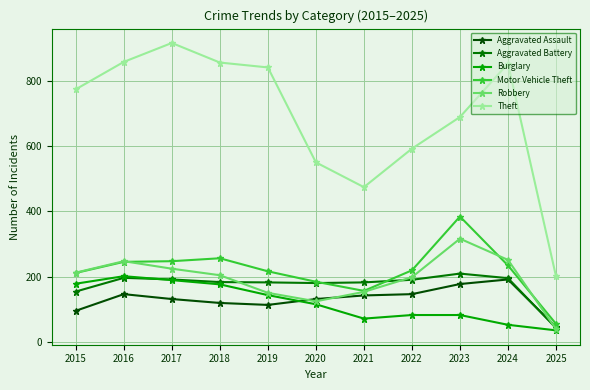

What are all the series names shown in the legend?

Aggravated Assault, Aggravated Battery, Burglary, Motor Vehicle Theft, Robbery, Theft